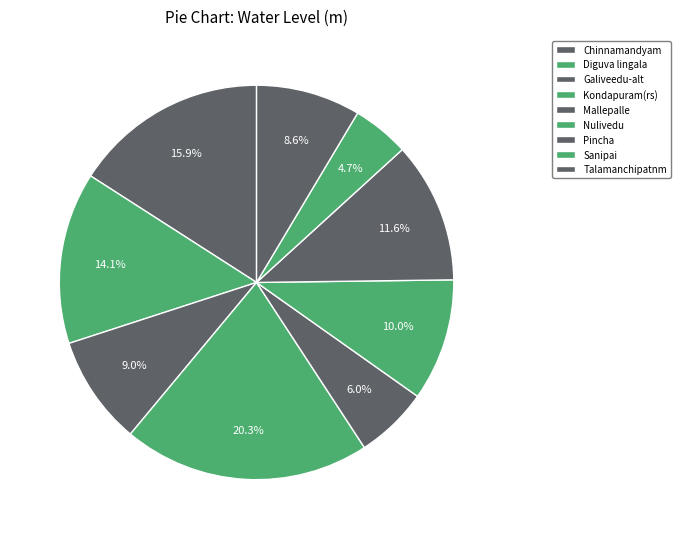

True or false: Galiveedu-alt accounts for 1% of the total.

False